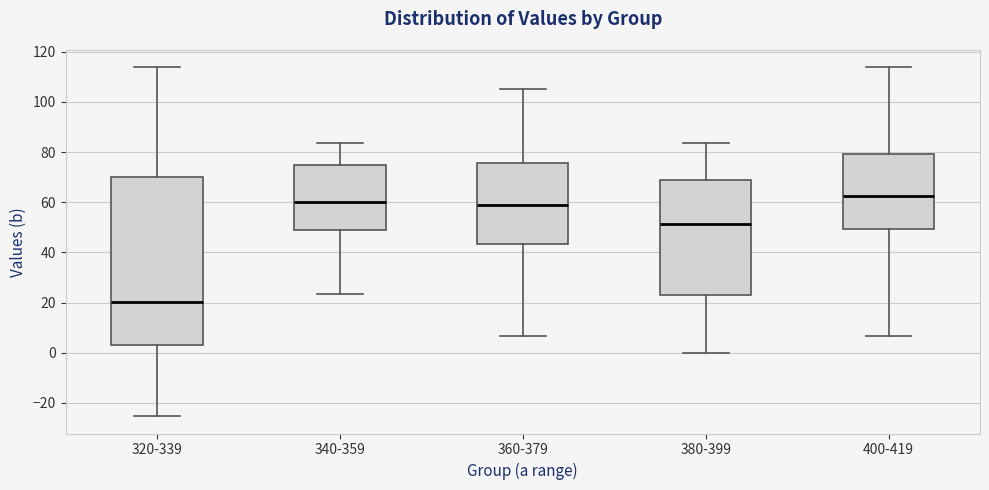

Which box's median line is the highest?

400-419